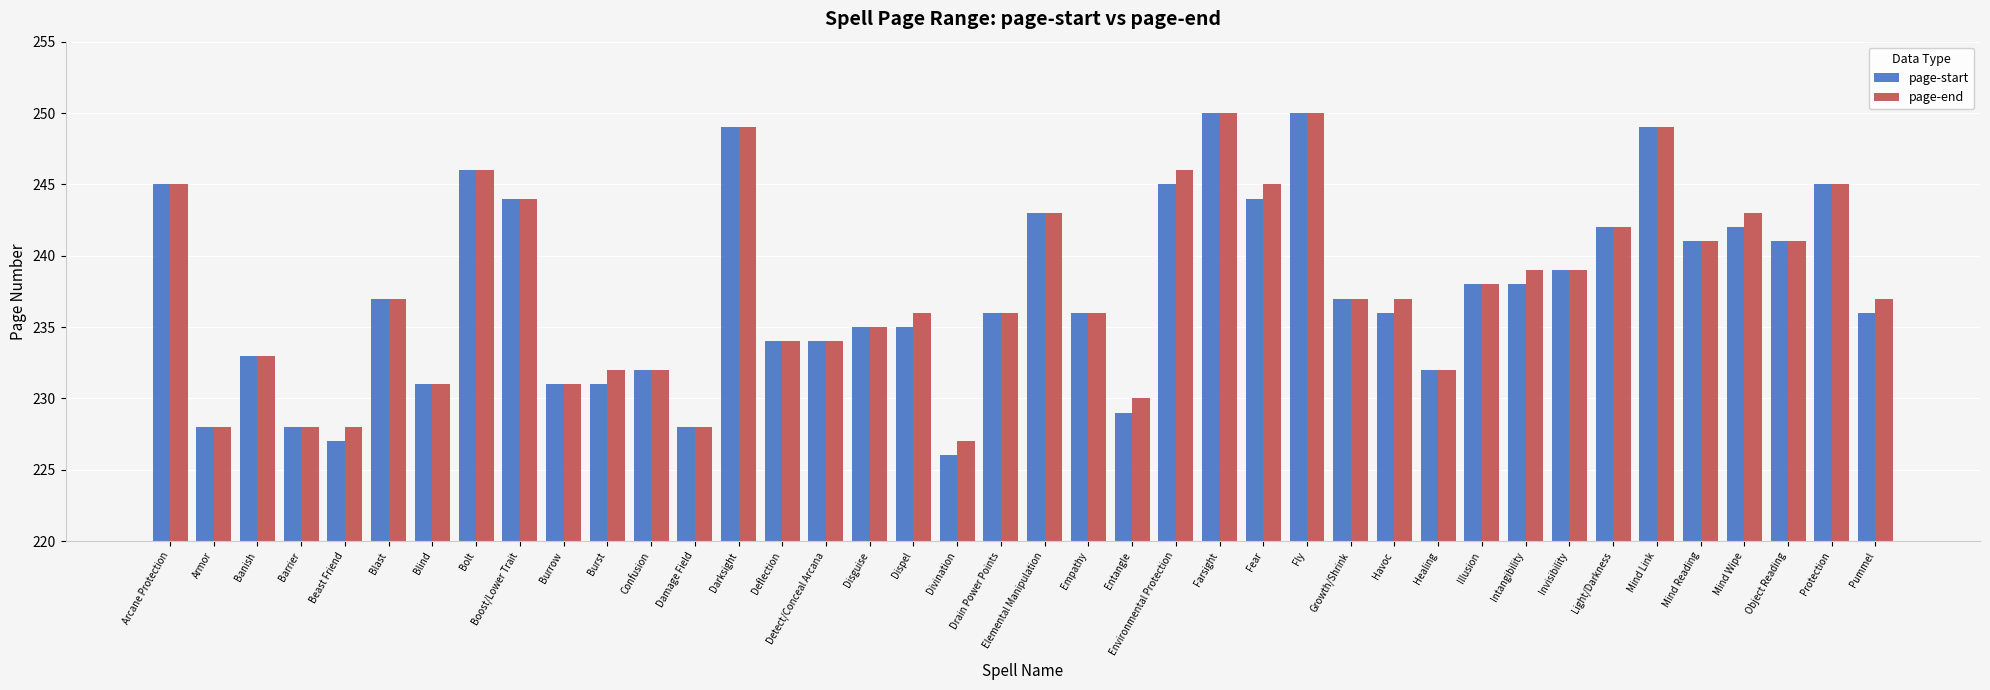

What is the minimum value shown in the chart?

226